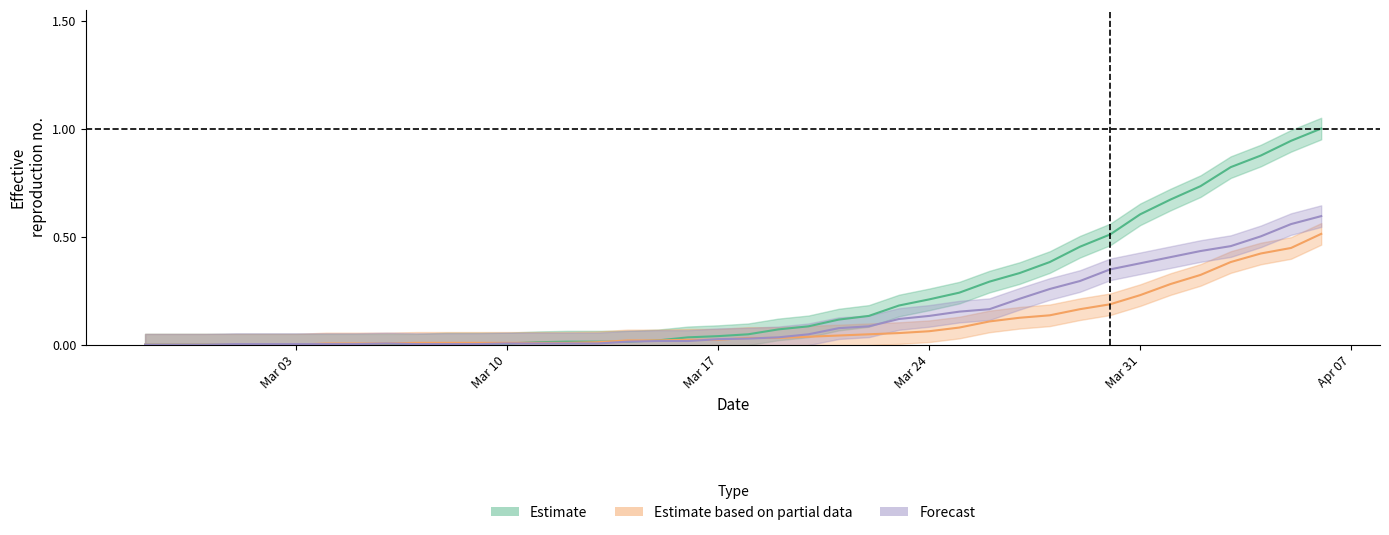

List the labels in order of 1 value, largest first.

2020-04-06, 2020-04-05, 2020-04-04, 2020-04-03, 2020-04-02, 2020-04-01, 2020-03-31, 2020-03-30, 2020-03-29, 2020-03-28, 2020-03-27, 2020-03-26, 2020-03-25, 2020-03-24, 2020-03-23, 2020-03-22, 2020-03-21, 2020-03-20, 2020-03-18, 2020-03-19, 2020-03-16, 2020-03-17, 2020-03-14, 2020-03-15, 2020-03-13, 2020-03-07, 2020-03-08, 2020-03-09, 2020-03-10, 2020-03-11, 2020-03-12, 2020-03-04, 2020-03-05, 2020-03-06, 2020-02-27, 2020-02-28, 2020-02-29, 2020-03-01, 2020-03-02, 2020-03-03